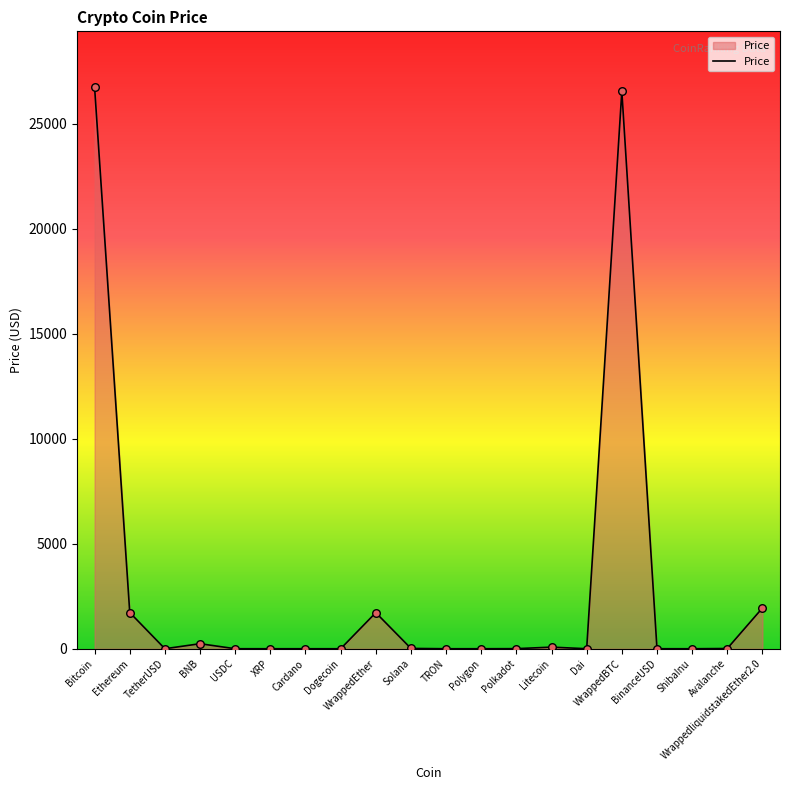

What is the ratio of the value at Polygon to the value at Polkadot?

0.1